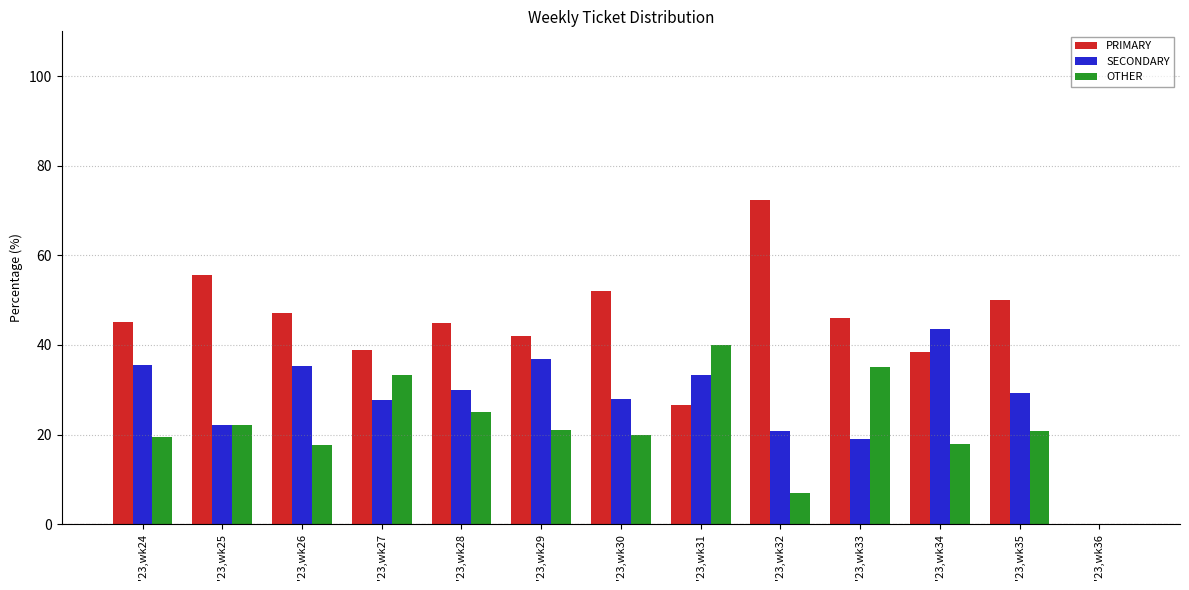

Is the value of PRIMARY at '23,wk33 greater than the value of OTHER at '23,wk35?

Yes